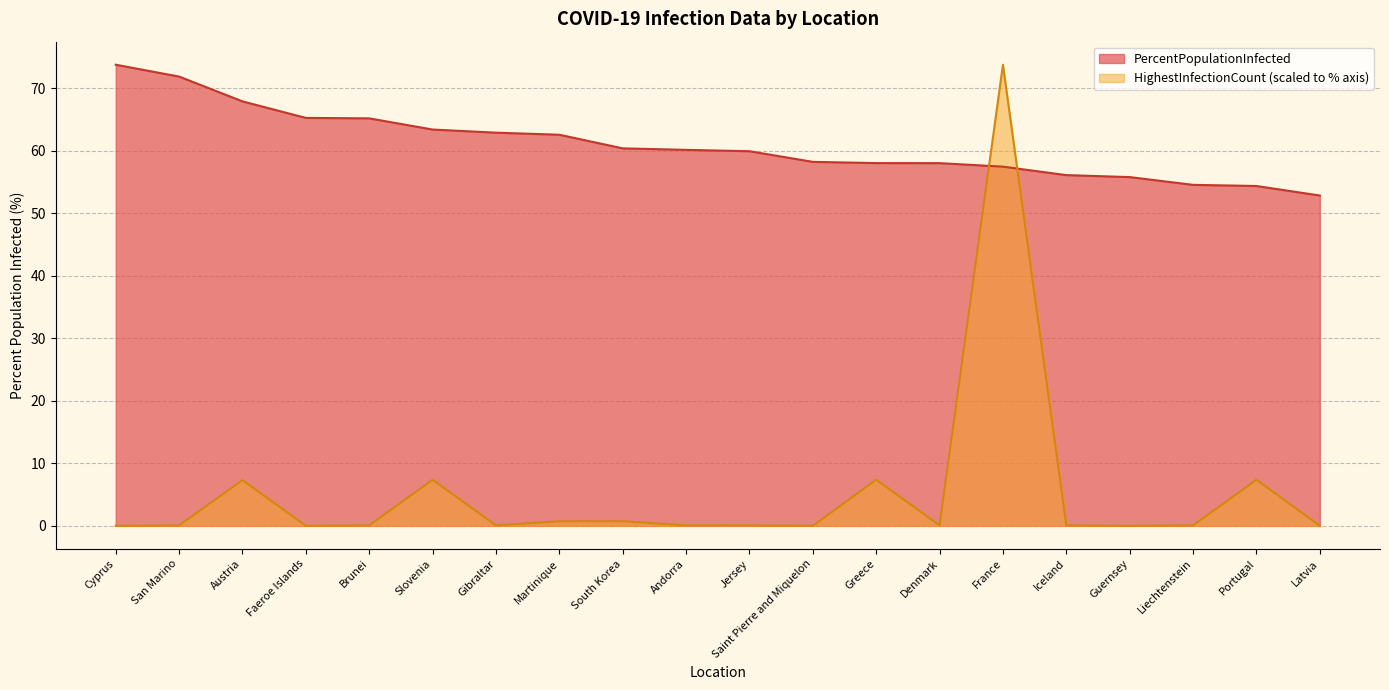

True or false: HighestInfectionCount has more than 0 points higher than both neighbors.

True